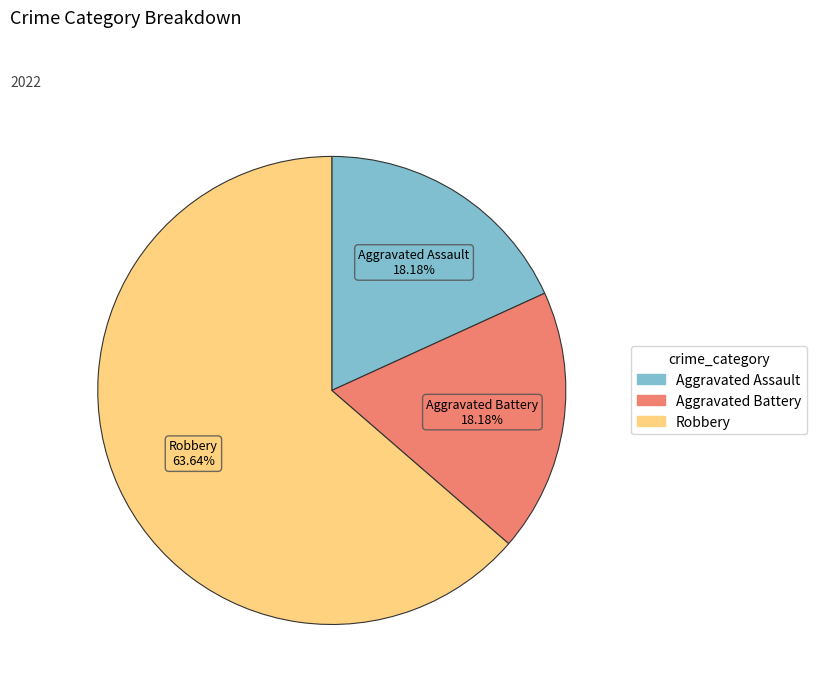

Is there any slice that represents more than half of the pie?

Yes